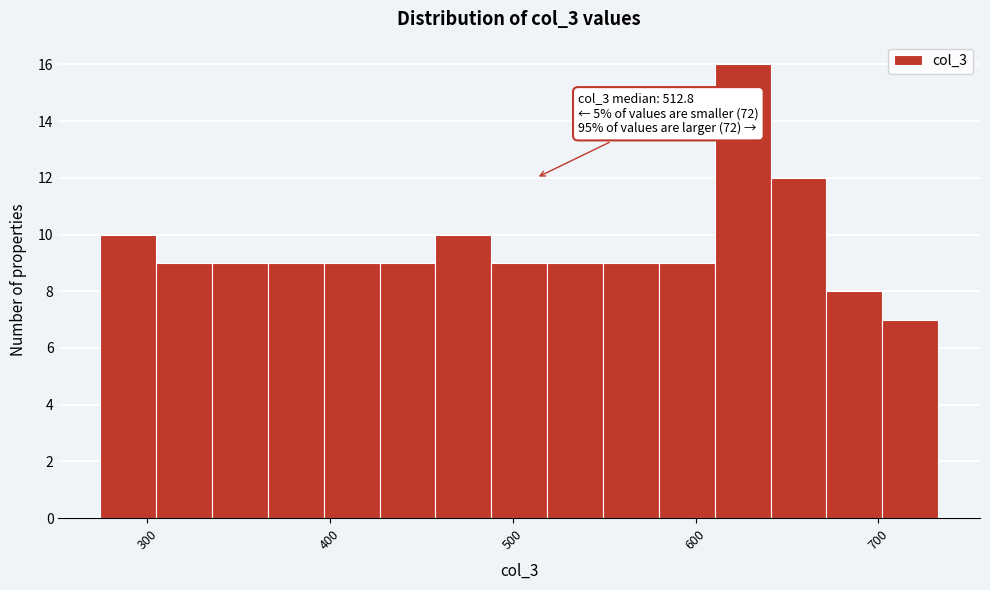

Around what value on the x-axis is the tallest bar? Give the approximate position of its centre, as read against the axis.

630